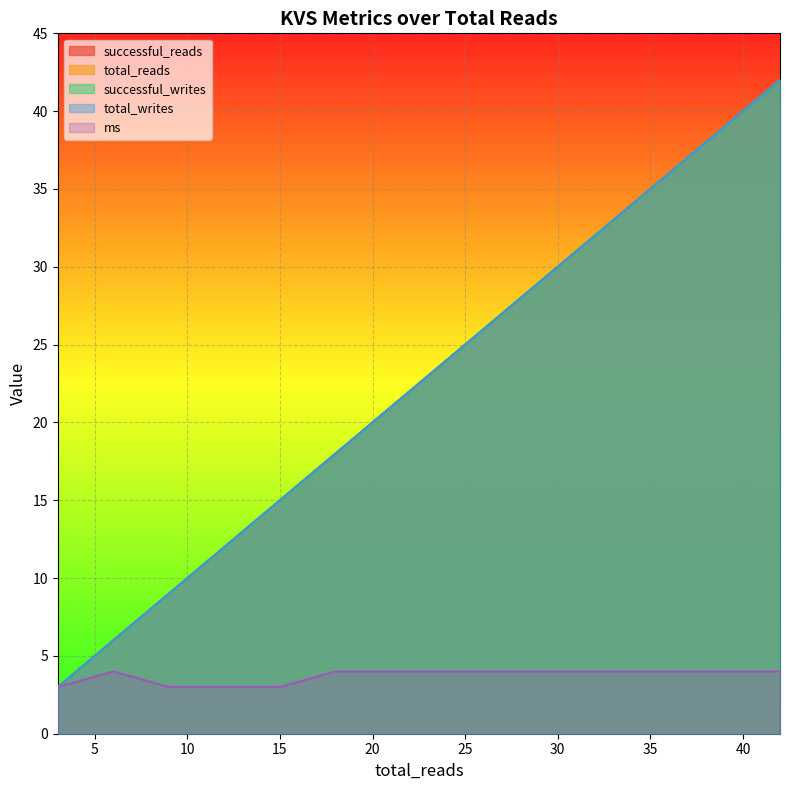

The value of successful_reads at 33 is 33. True or false?

True